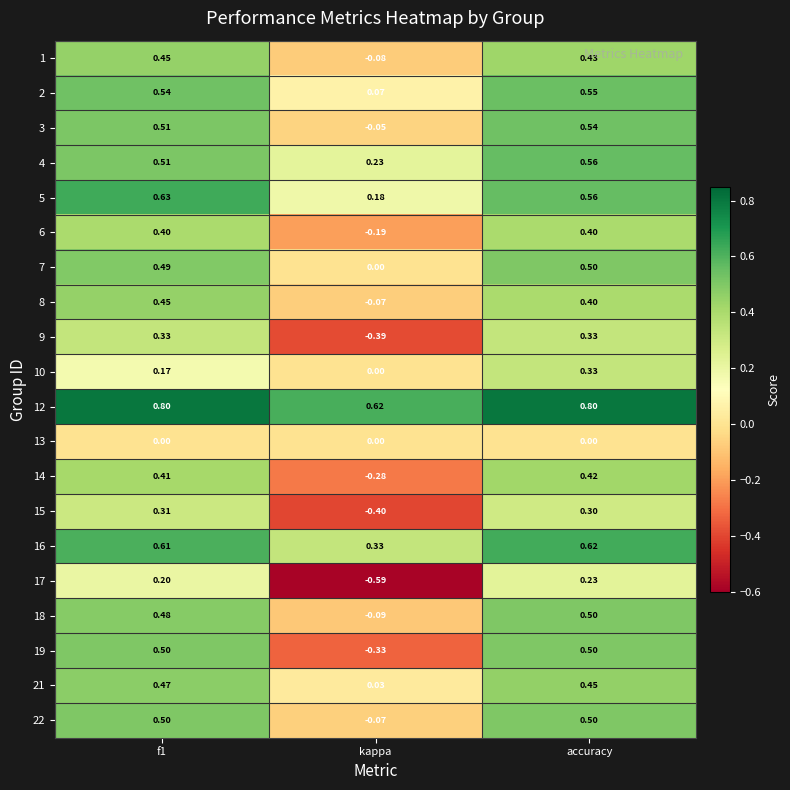

How many data points does each series have?

3